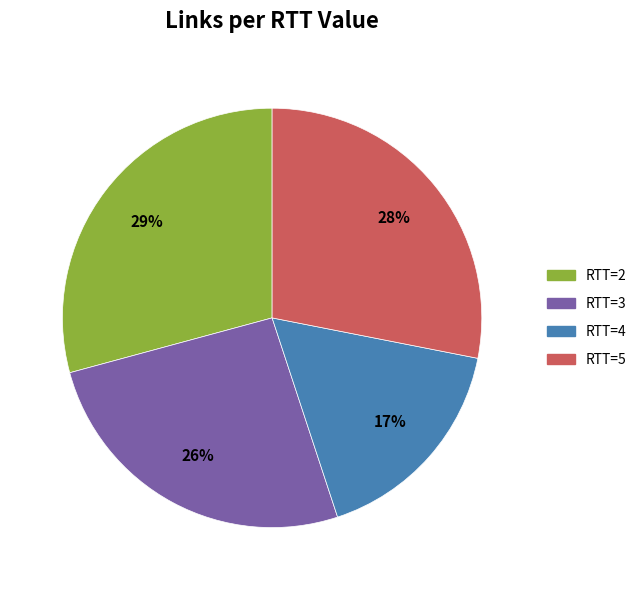

Is there a majority slice in this chart?

No